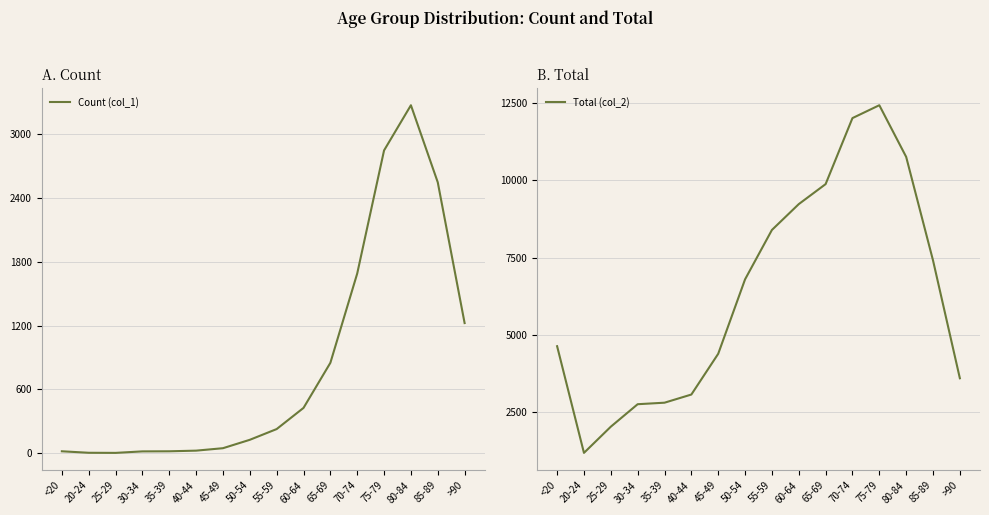

Rank the series by their maximum value, from lowest to highest.

Count (col_1), Total (col_2)